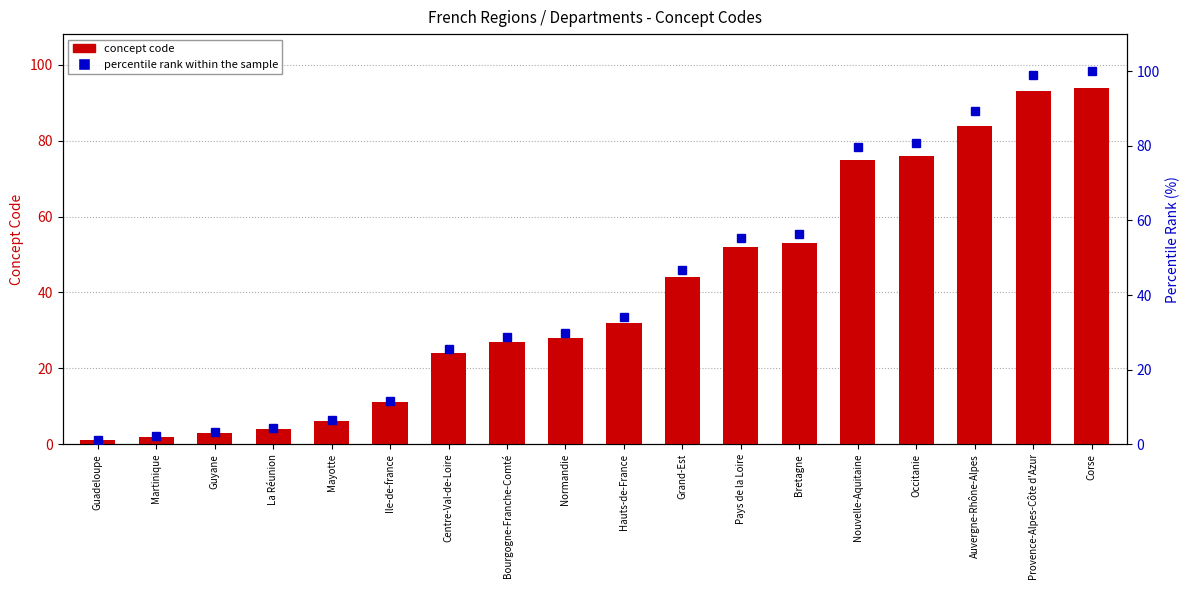

Reading right to left, what are all the values shown in this chart?

concept code: 94.0	93.0	84.0	76.0	75.0	53.0	52.0	44.0	32.0	28.0	27.0	24.0	11.0	6.0	4.0	3.0	2.0	1.0
percentile rank within the sample: 100.0	98.9	89.4	80.9	79.8	56.4	55.3	46.8	34.0	29.8	28.7	25.5	11.7	6.4	4.3	3.2	2.1	1.1